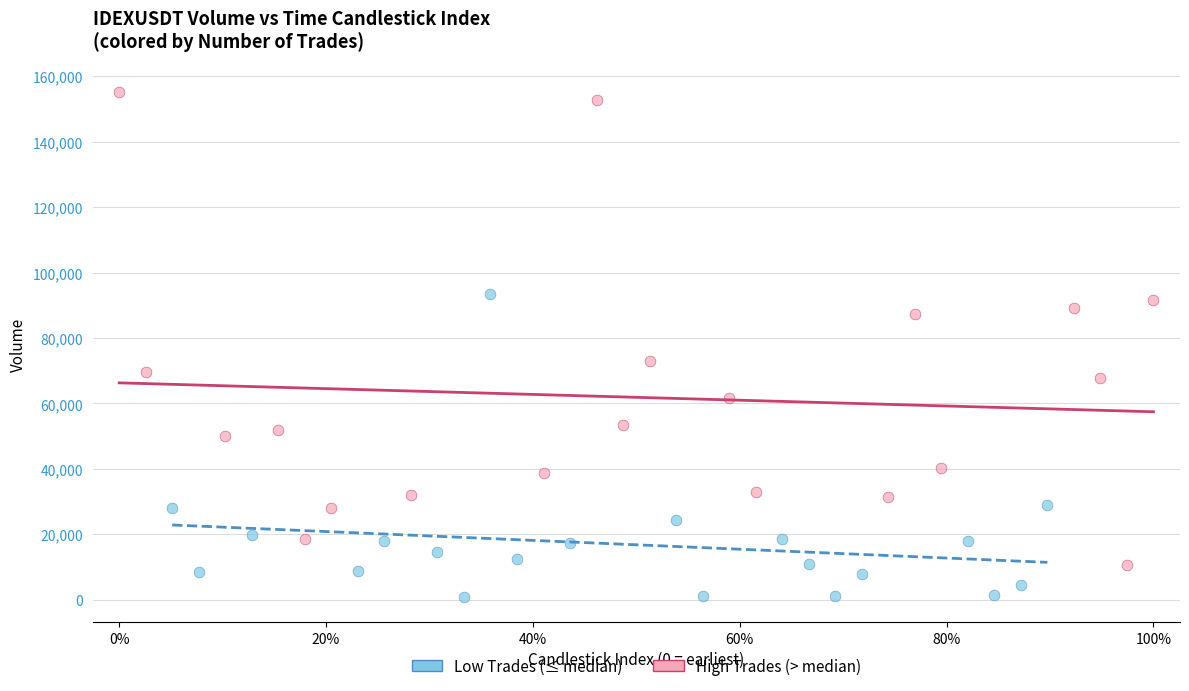

Which series contains the lowest Y value?

Low Trades (≤ median)